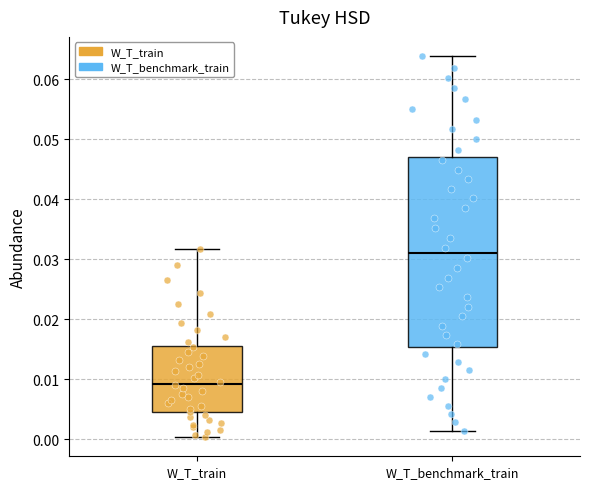

Which box has the lowest median line?

W_T_train